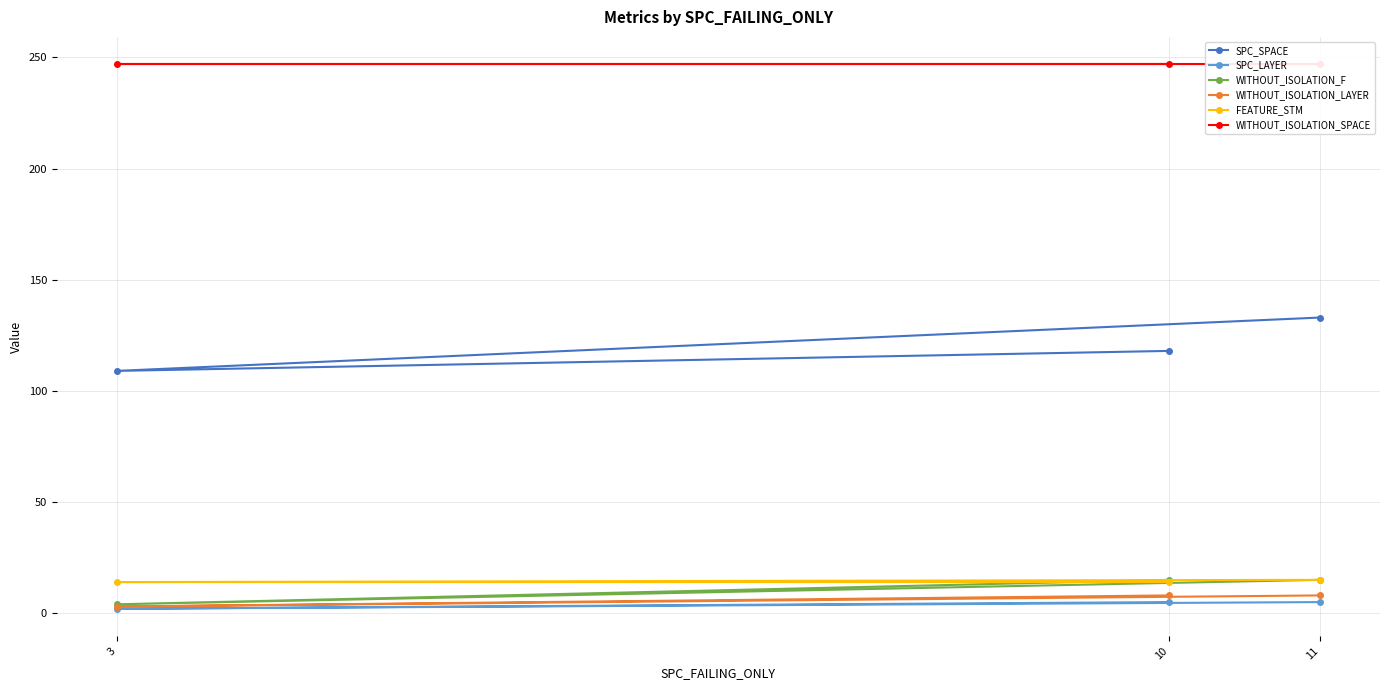

Which series has the widest spread of values?

SPC_SPACE